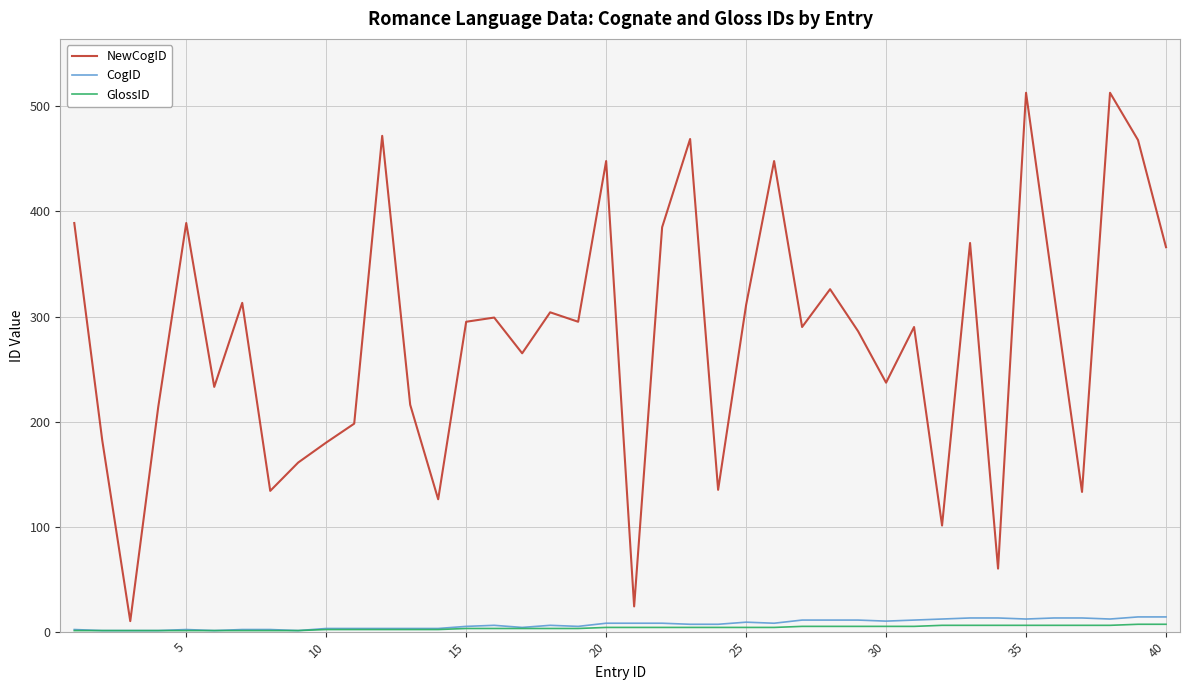

What are all the series names shown in the legend?

NewCogID, CogID, GlossID